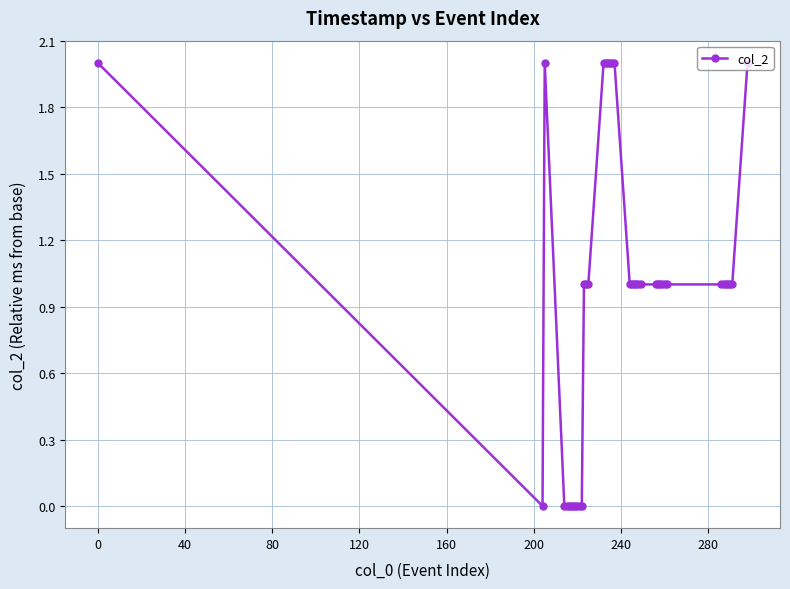

What is the sum of all values?

39